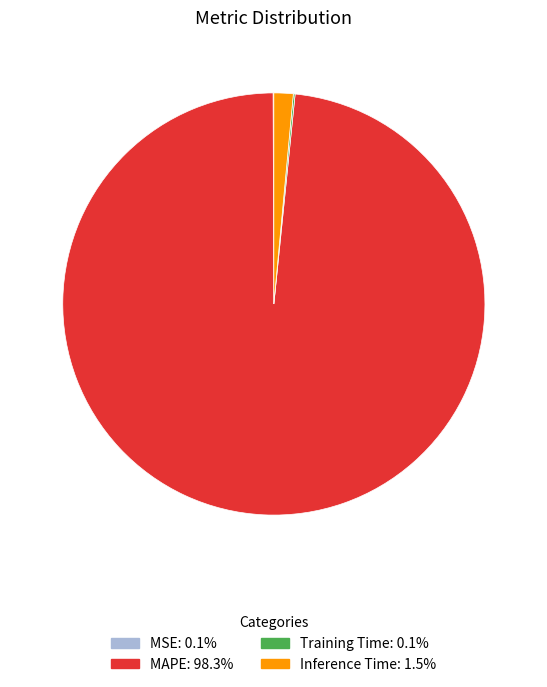

Is there any slice that represents more than half of the pie?

Yes